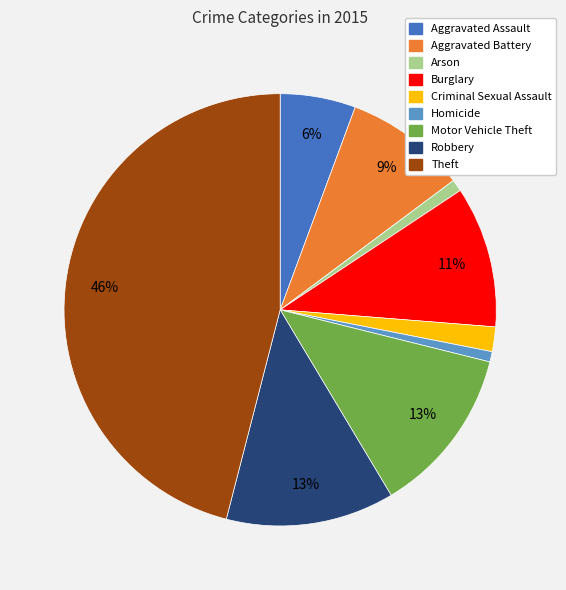

Combined, do Motor Vehicle Theft and Robbery account for over 50%?

No